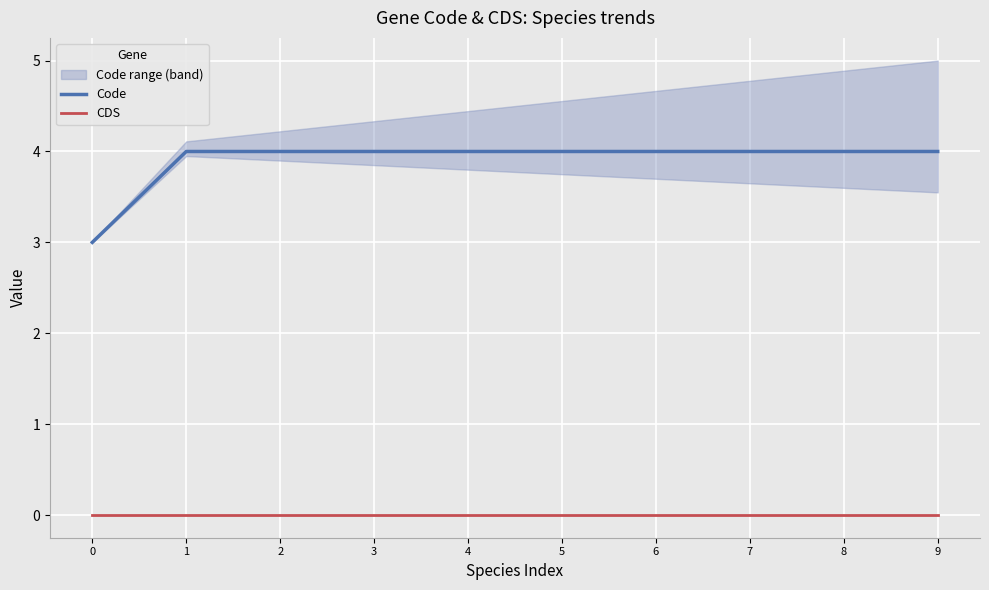

At which category does the chart reach its peak across all series?

1